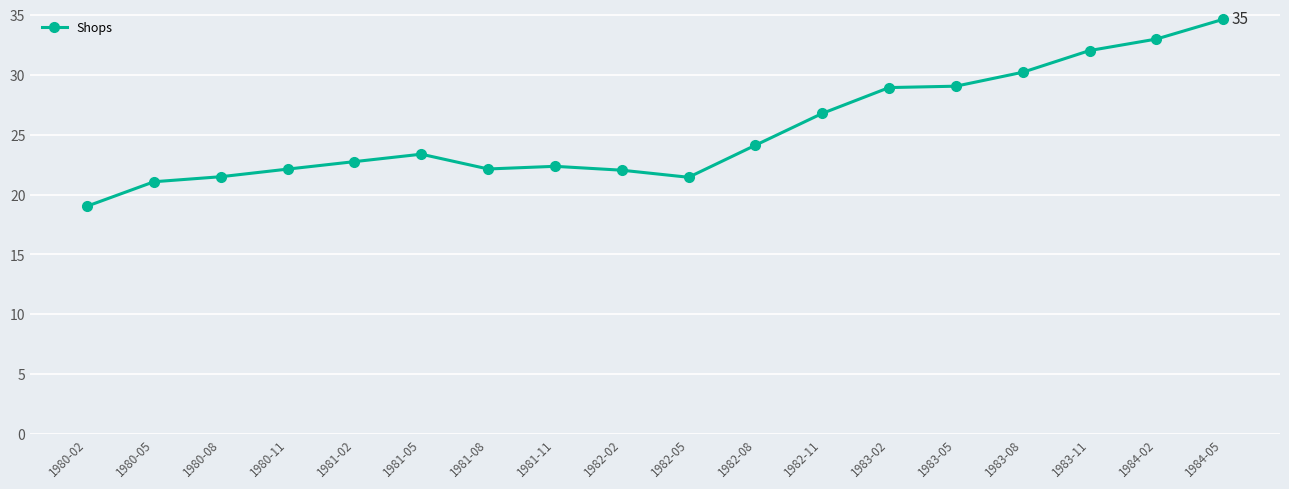

How many values are below 23?

9